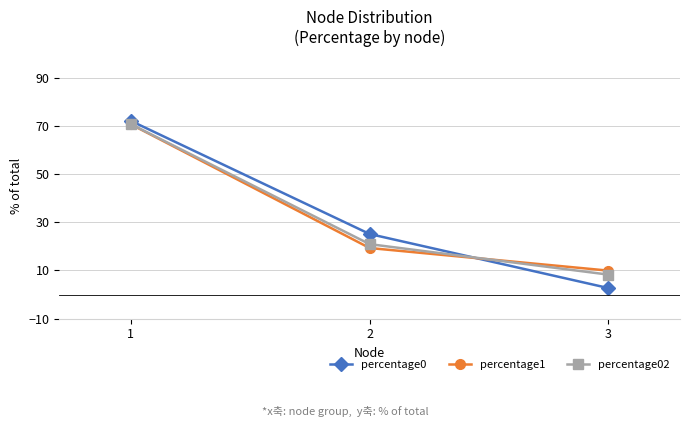

Rank the categories by percentage1 value from lowest to highest.

3, 2, 1